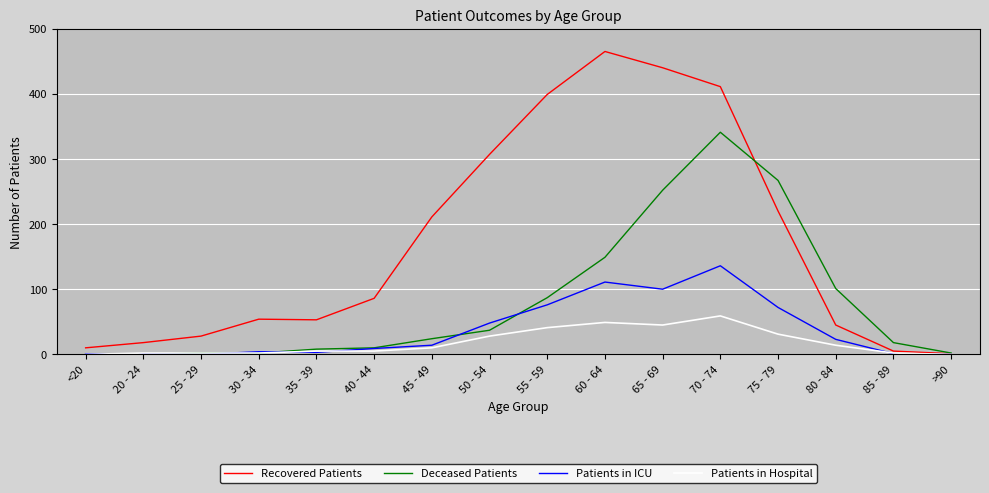

What is the total value across all series at 30 - 34?

62